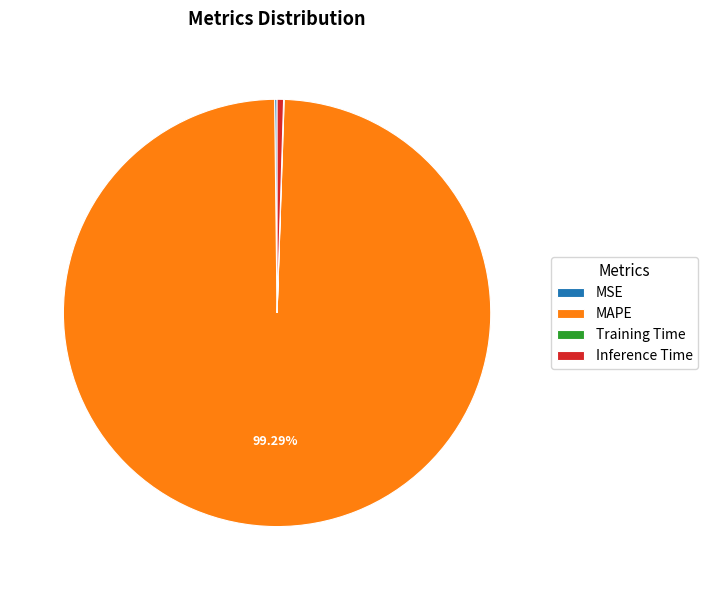

Which category has the biggest portion of the pie?

MAPE